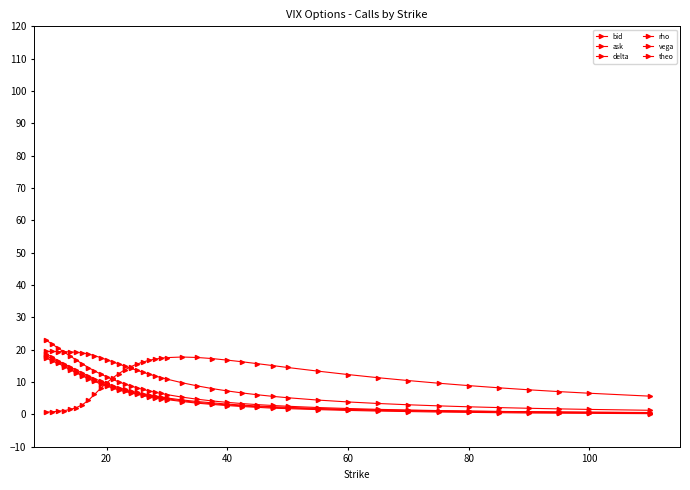

Rank the series by their maximum value, from lowest to highest.

bid, vega, theo, ask, delta, rho